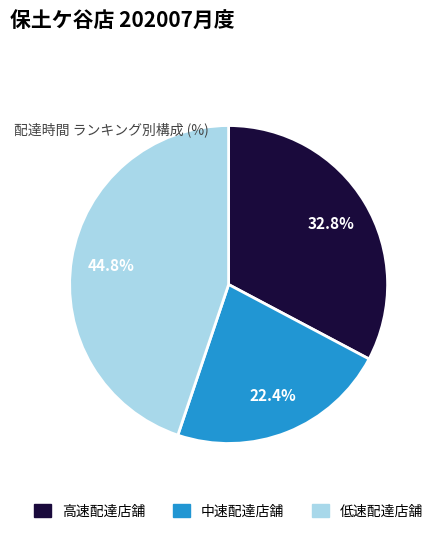

Is there any slice that represents more than half of the pie?

No